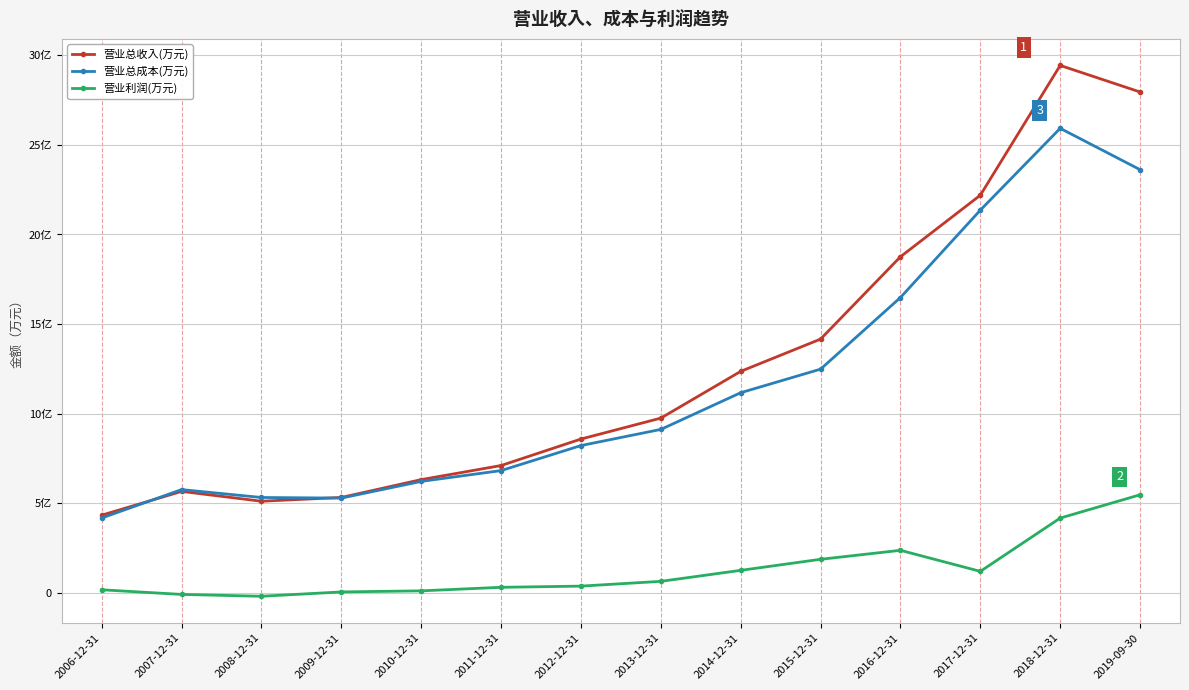

Where is the first local maximum for 营业总收入(万元)?

2007-12-31